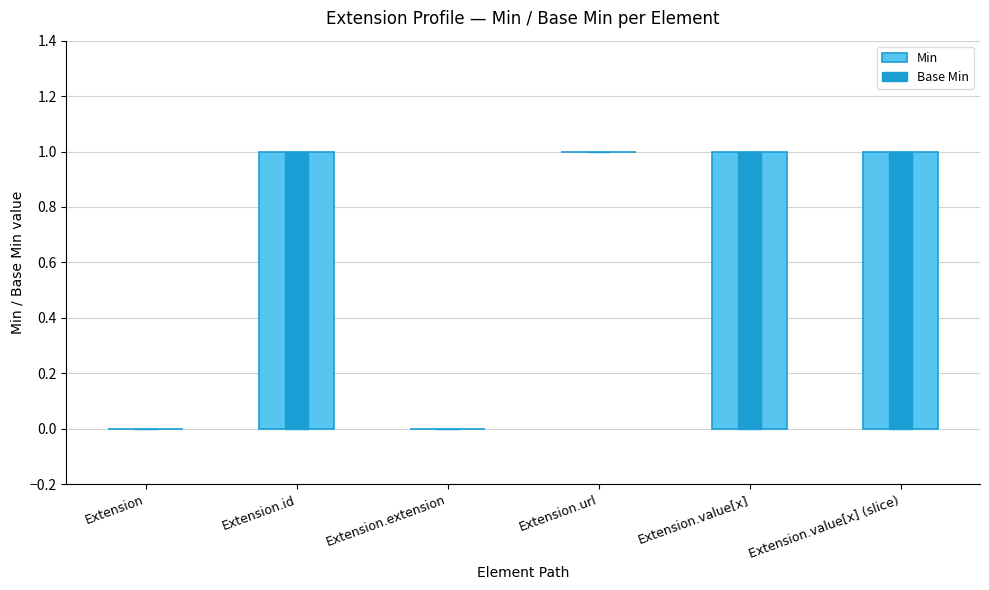

What are all the series names shown in the legend?

Min, Base Min